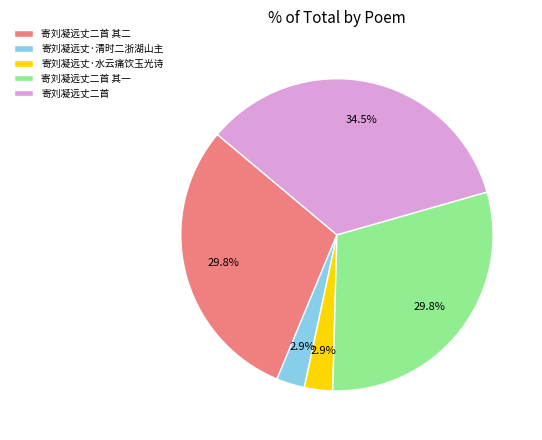

Count the number of slices in the pie.

5